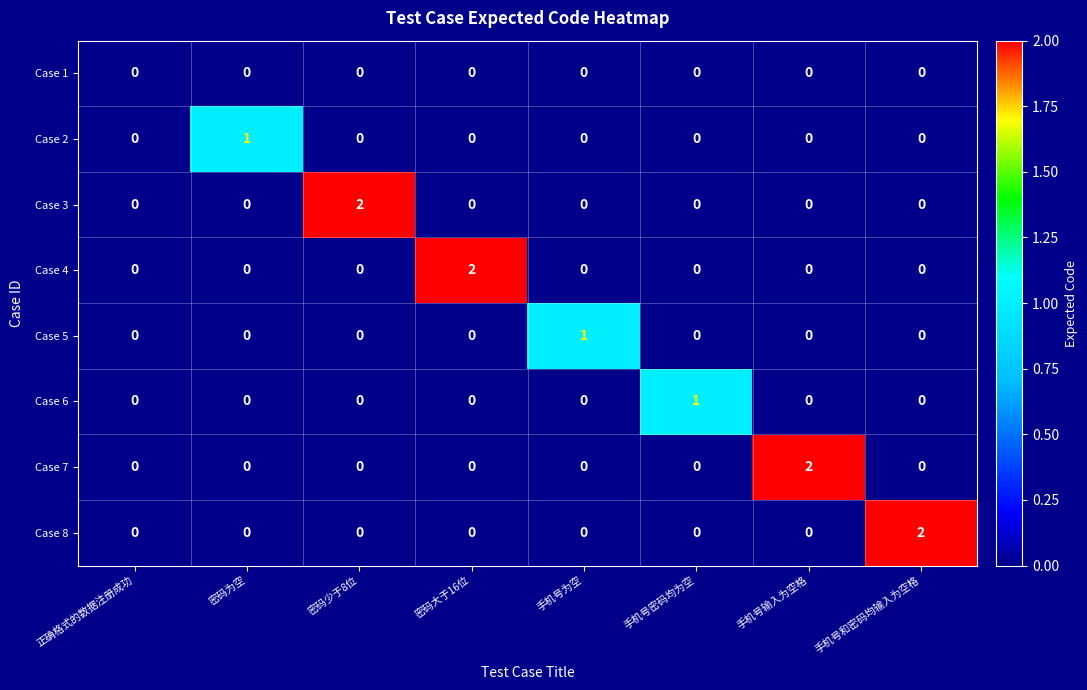

The value of Case 6 at 正确格式的数据注册成功 is 1. True or false?

False